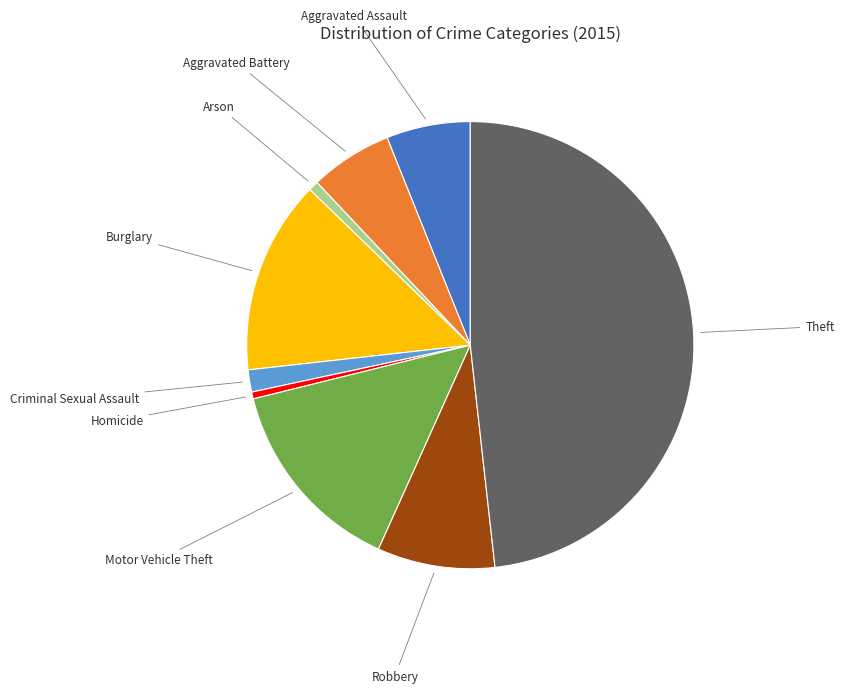

The Robbery slice represents 14% of the pie. True or false?

False